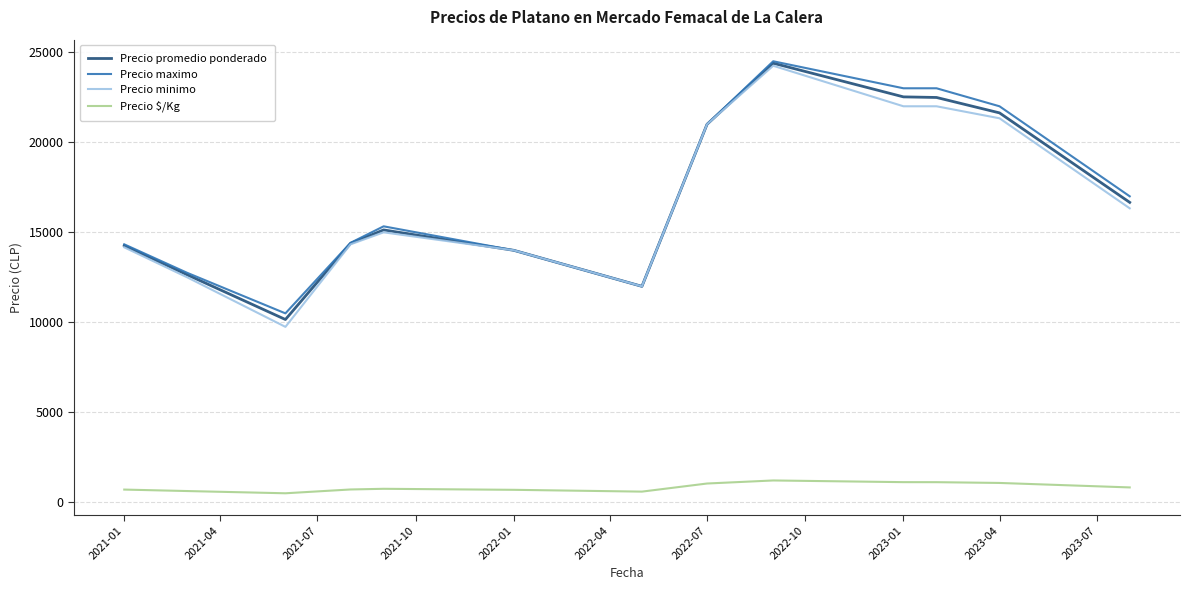

Which series has the widest spread of values?

Precio minimo